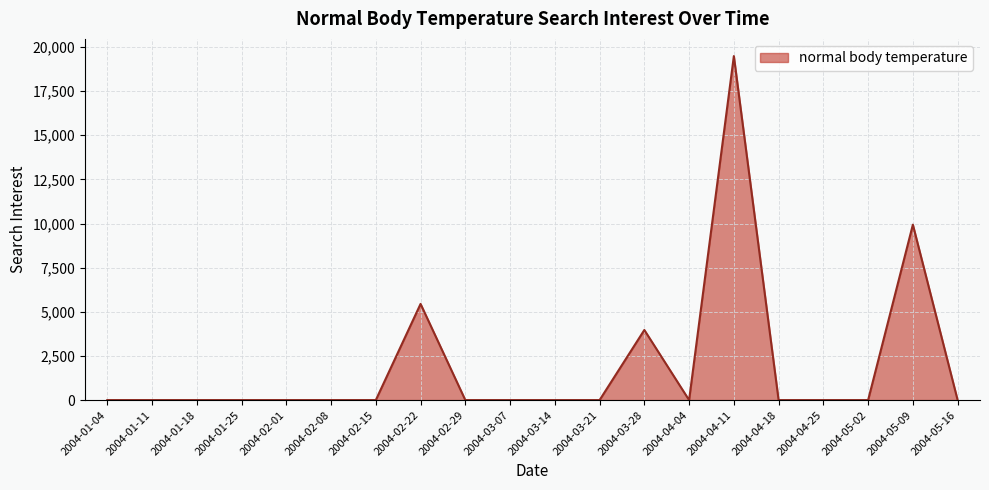

What is the difference between the maximum and minimum values?

19484.7